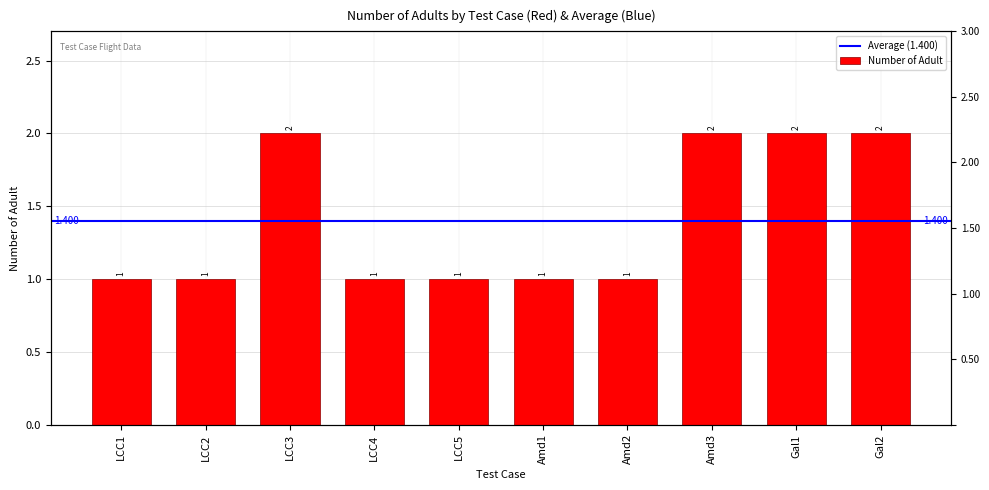

Approximately how many times larger is the value at Gal2 compared to Amd2?

2.0